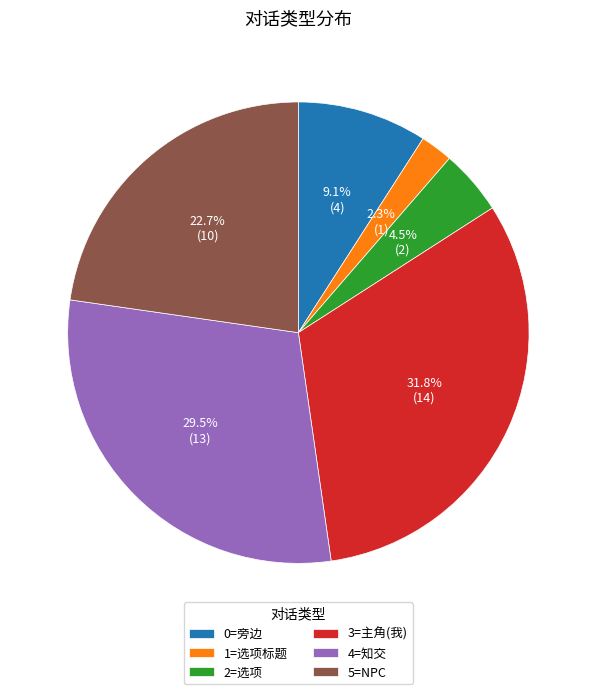

What is the smallest slice in the pie chart?

1=选项标题